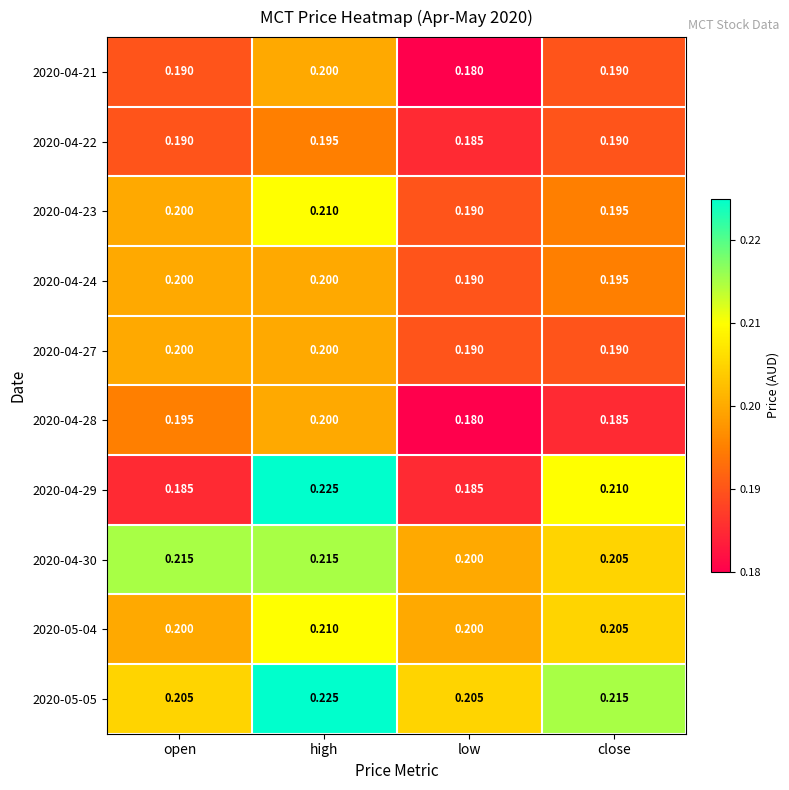

List the labels in order of 2020-04-23 value, smallest first.

low, close, open, high